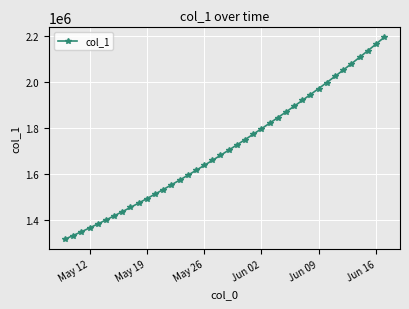

How many values are below 1701853?

20